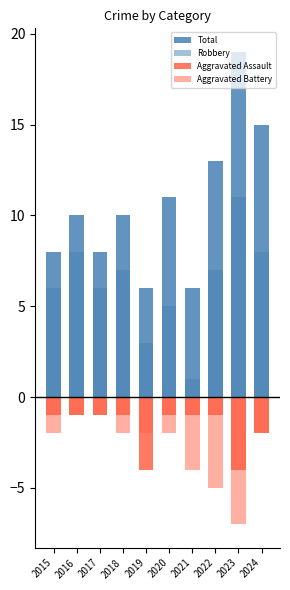

At how many categories does at least one series exceed 18?

1